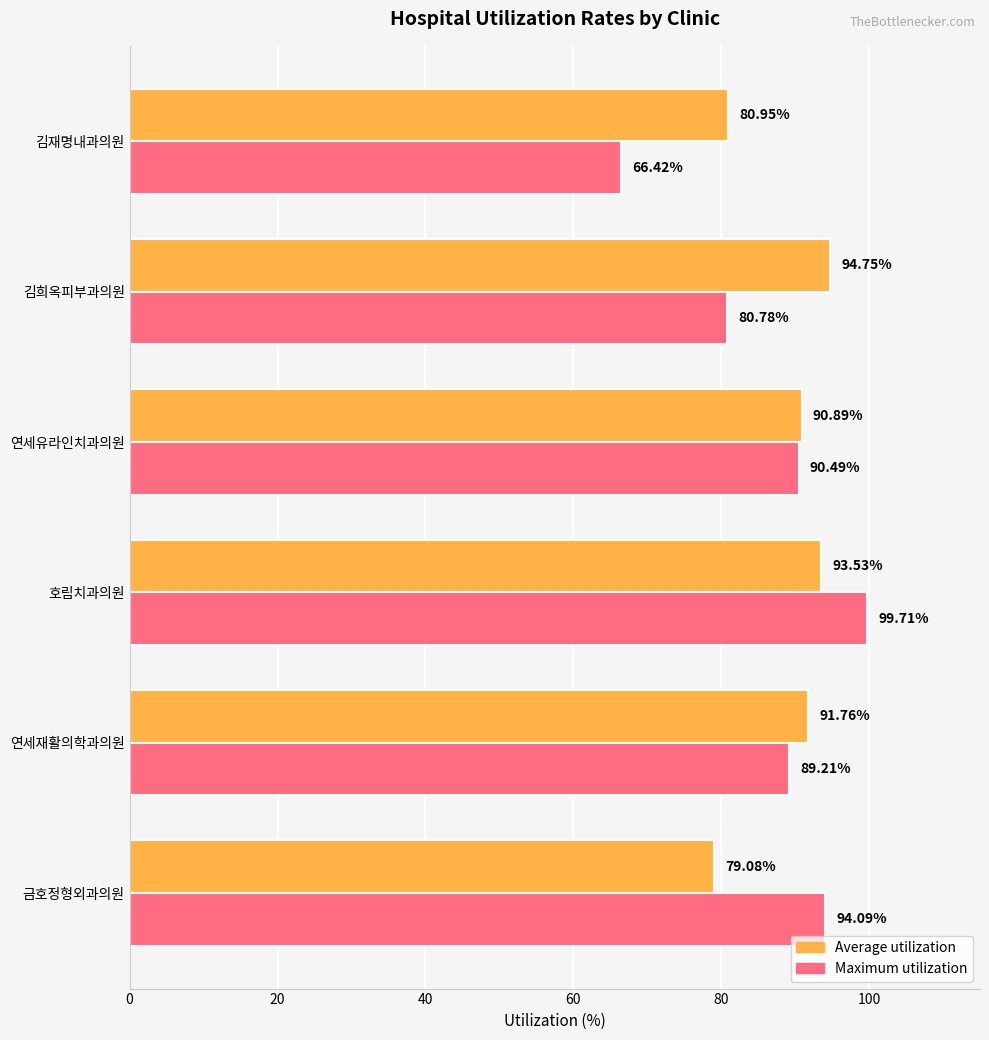

Which series has the largest total across all categories?

Average utilization